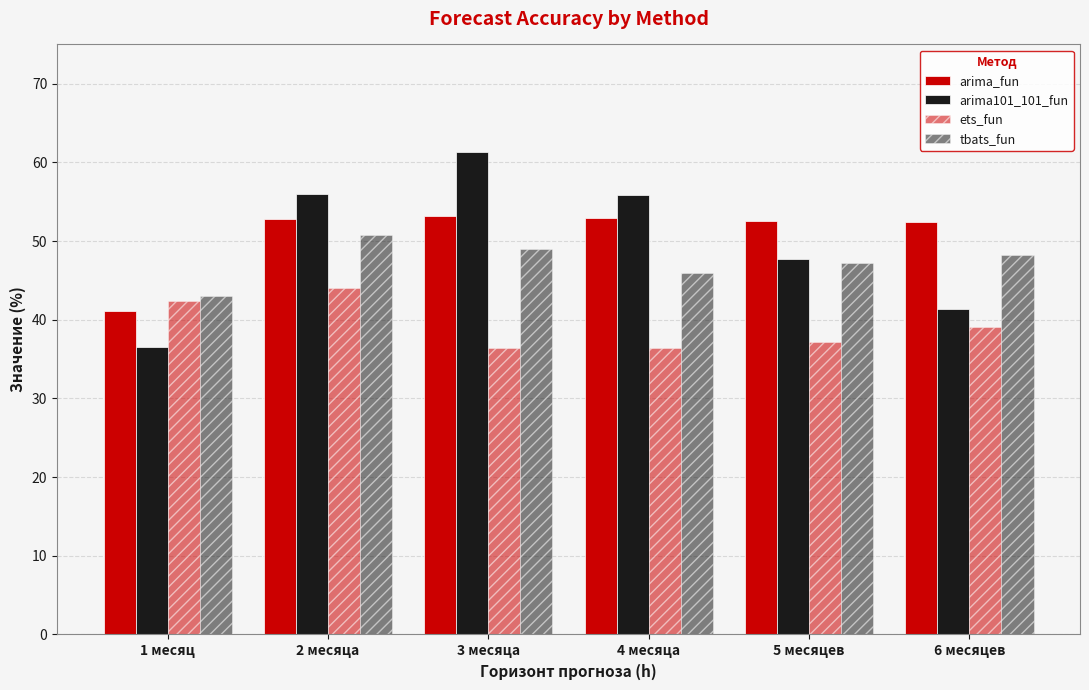

Which series has the largest range (max minus min)?

arima101_101_fun